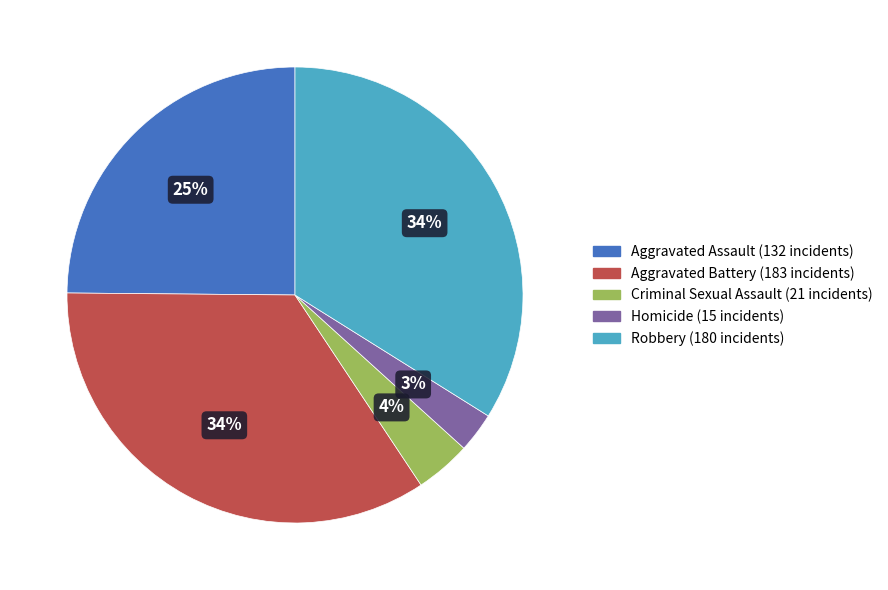

Does any single category account for the majority?

No